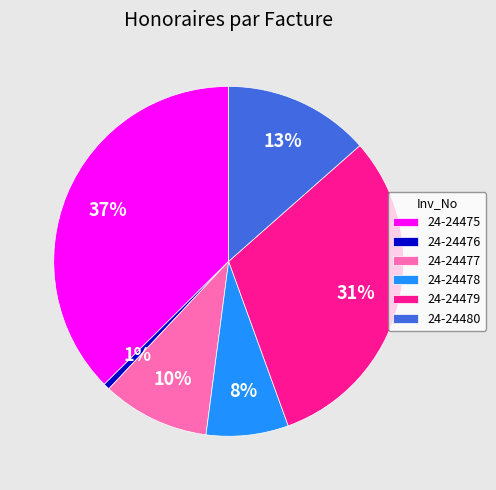

What is the smallest slice in the pie chart?

24-24476